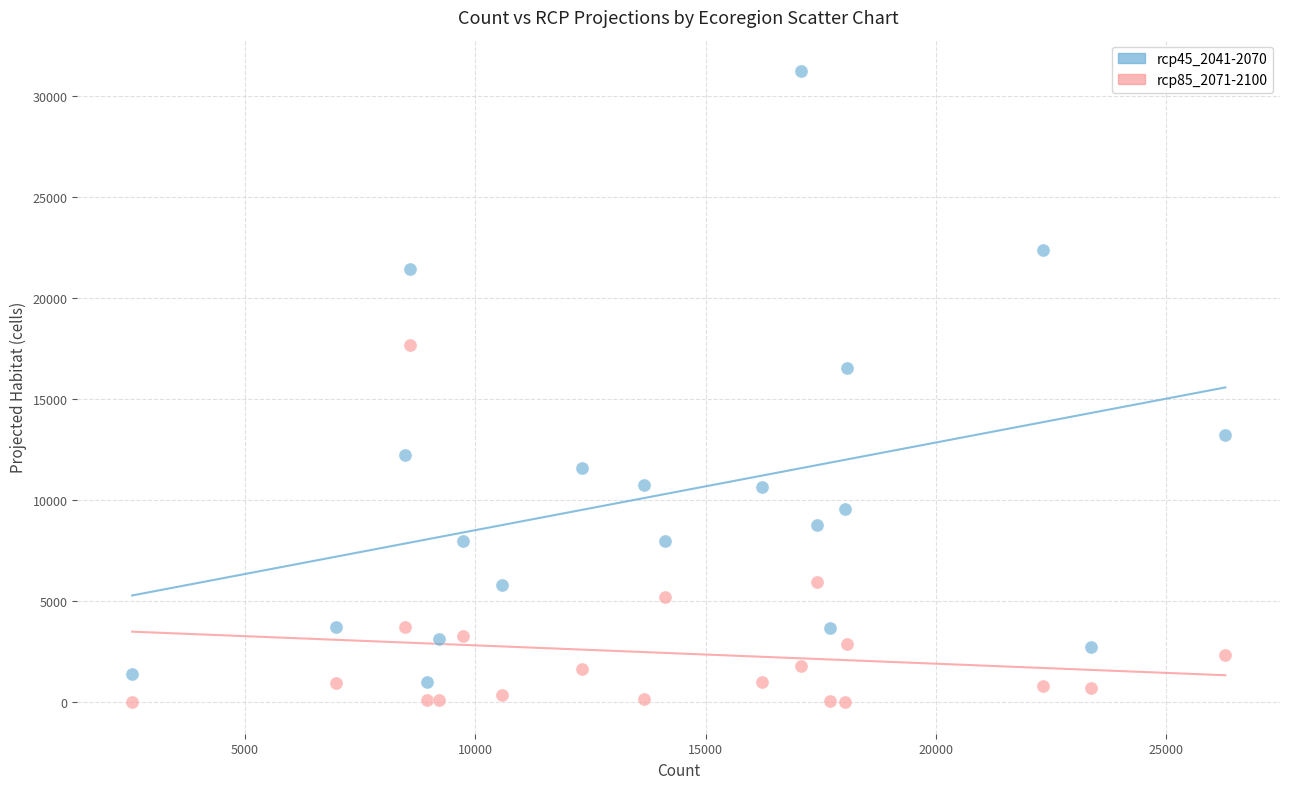

Across all data points, what is the range of Y values (max minus min)?

31217